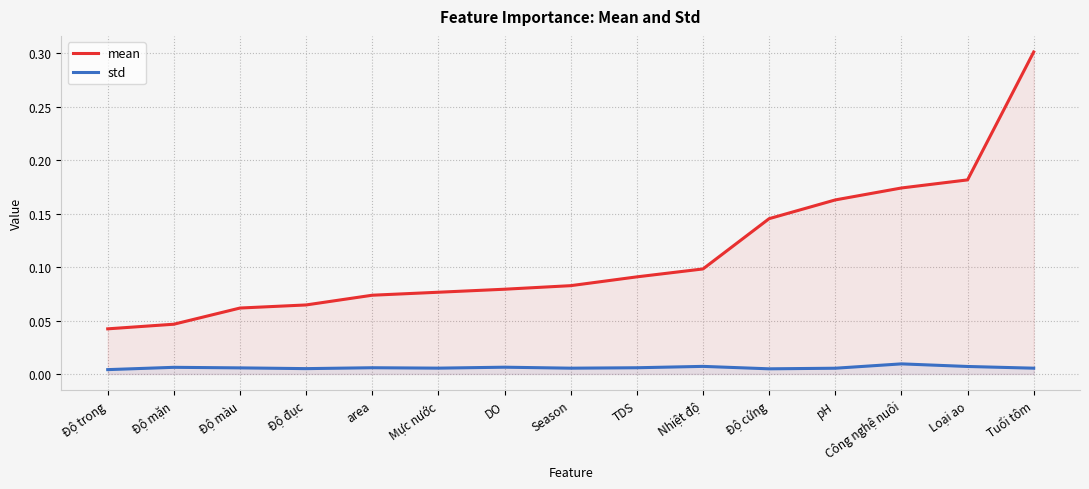

Which series has the largest total across all categories?

mean